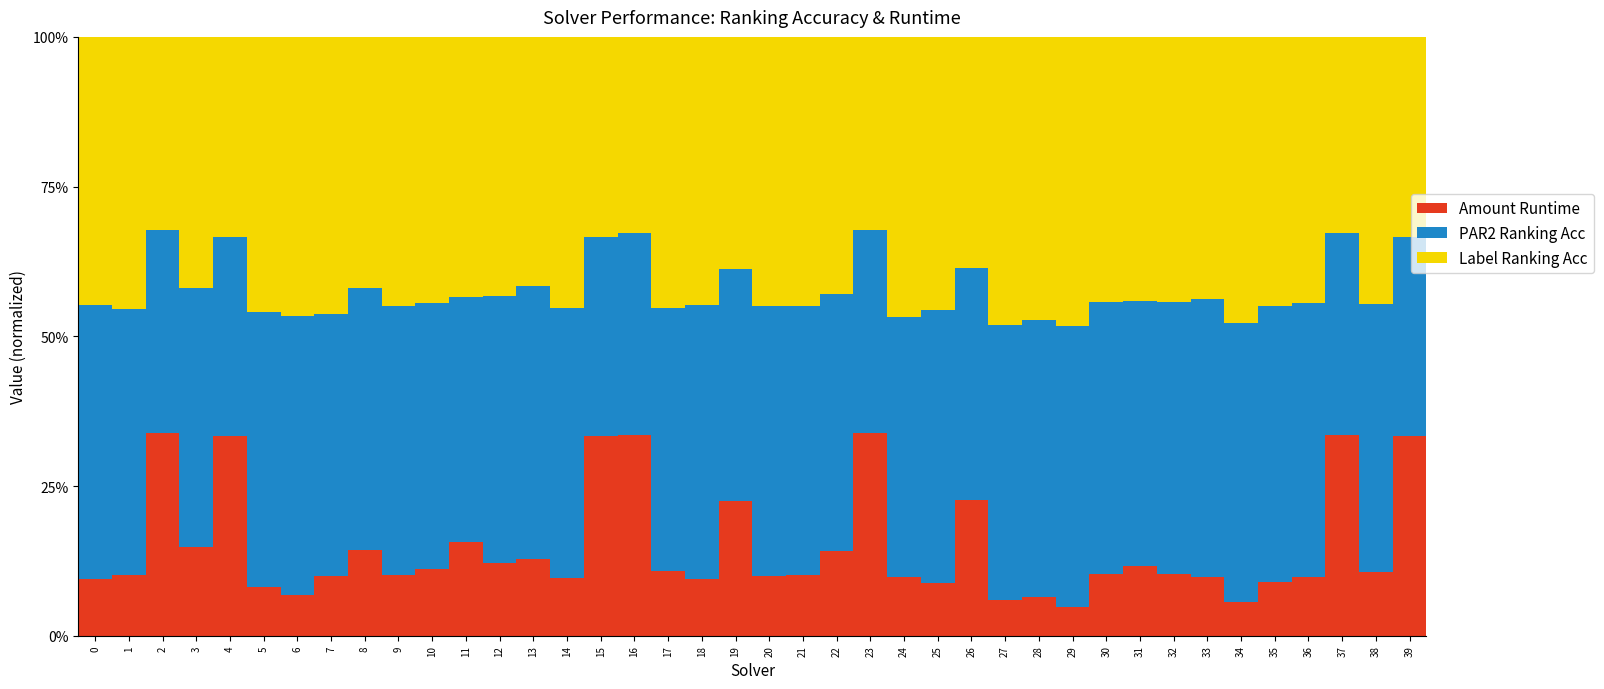

What is the total value across all series at 35?

100.0